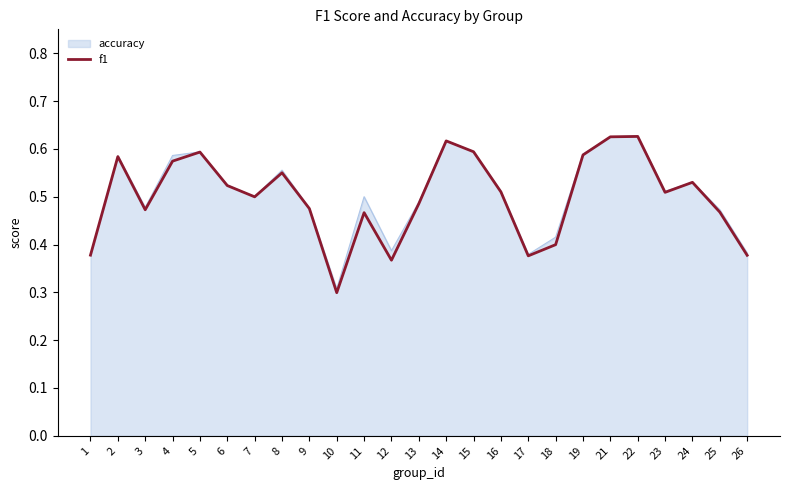

Which series has the largest range (max minus min)?

f1